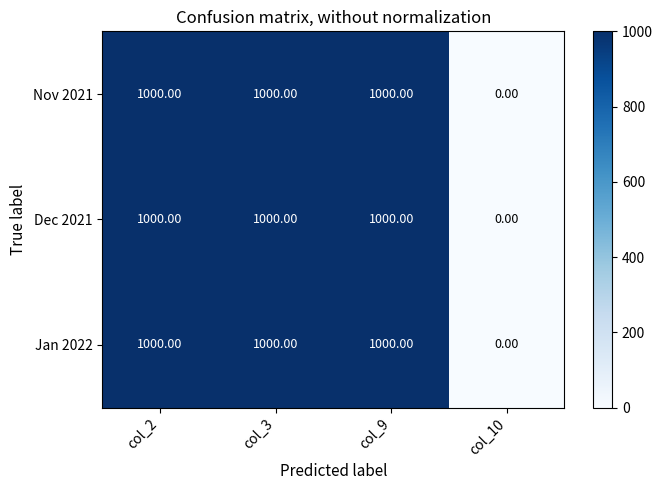

At how many categories does at least one series exceed 407?

3